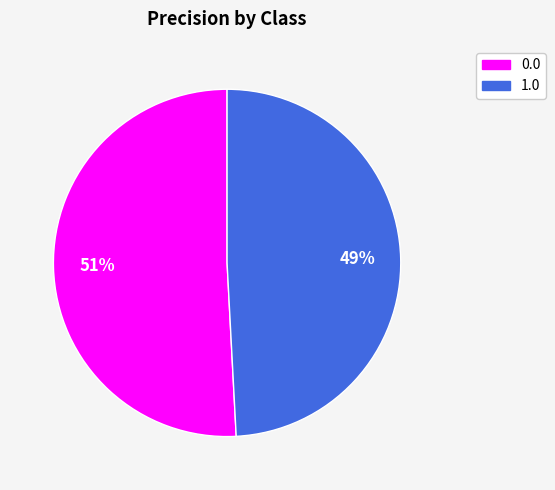

Rank the categories by value from lowest to highest.

1.0, 0.0